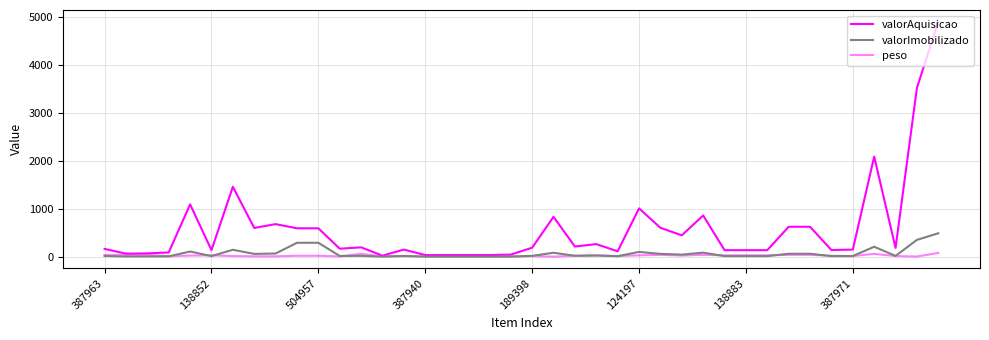

List the series in order of their peak value, lowest first.

peso, valorImobilizado, valorAquisicao